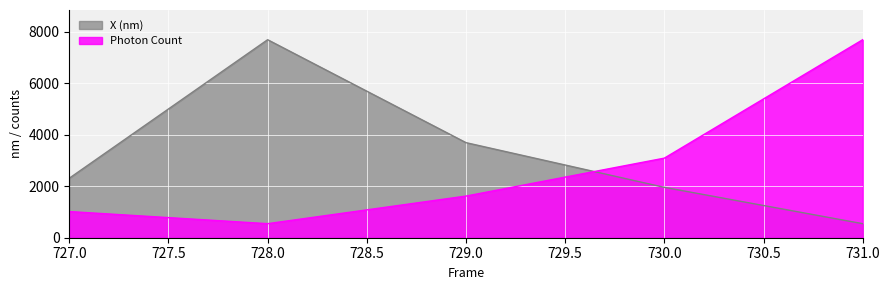

Rank the series at 729.0 from lowest to highest value.

Photon Count, X (nm)